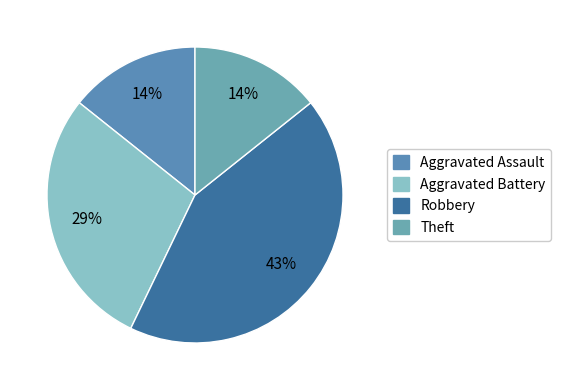

How many segments does this pie chart have?

4